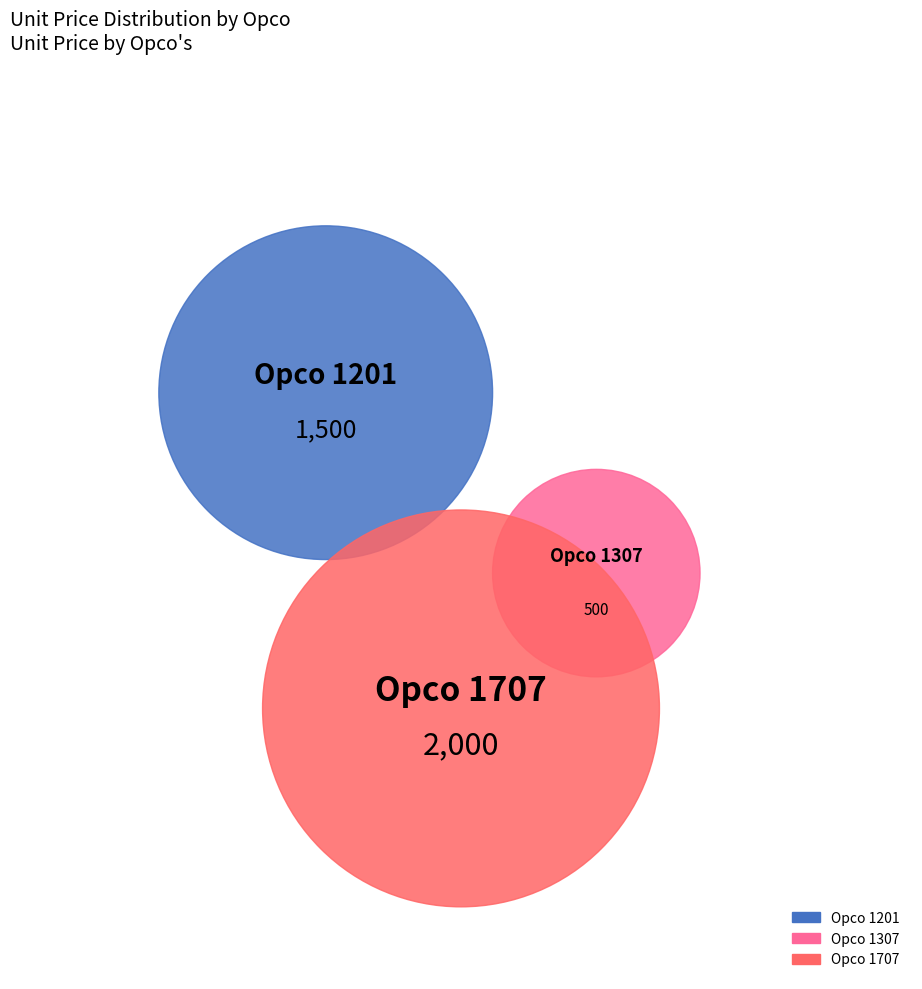

Combined, what portion of the pie is 1707 and 1201?

87.5%